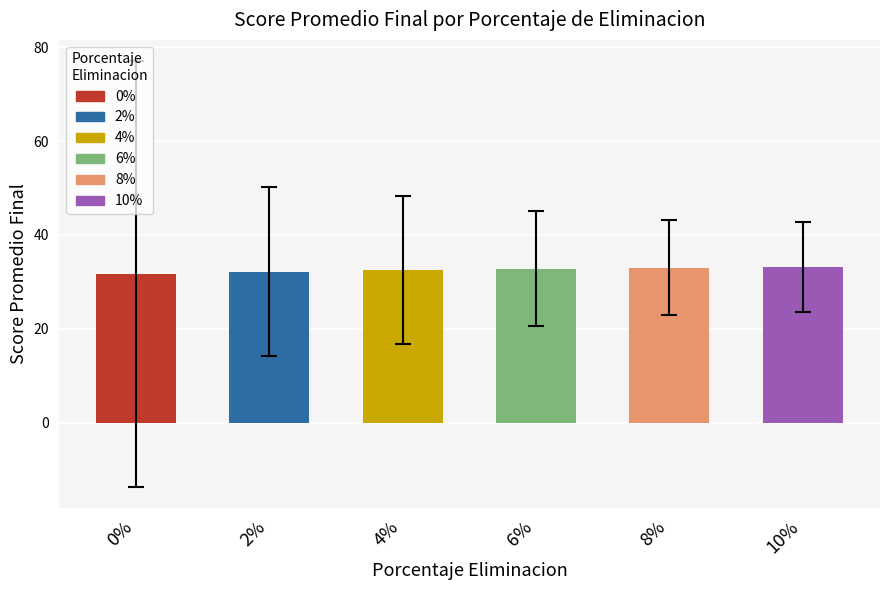

Are the bars horizontal?

No